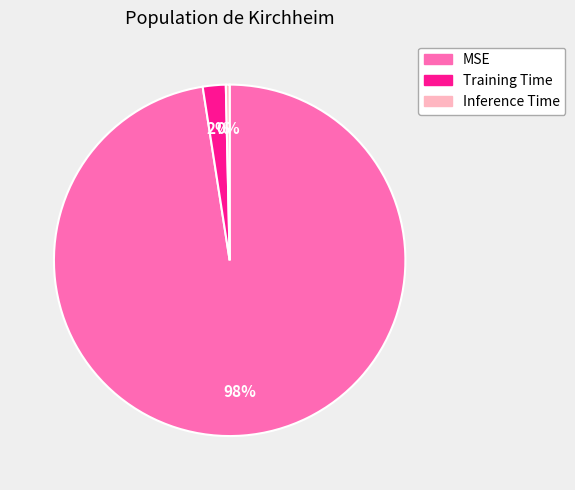

Rank the categories by value from highest to lowest.

MSE, Training Time, Inference Time